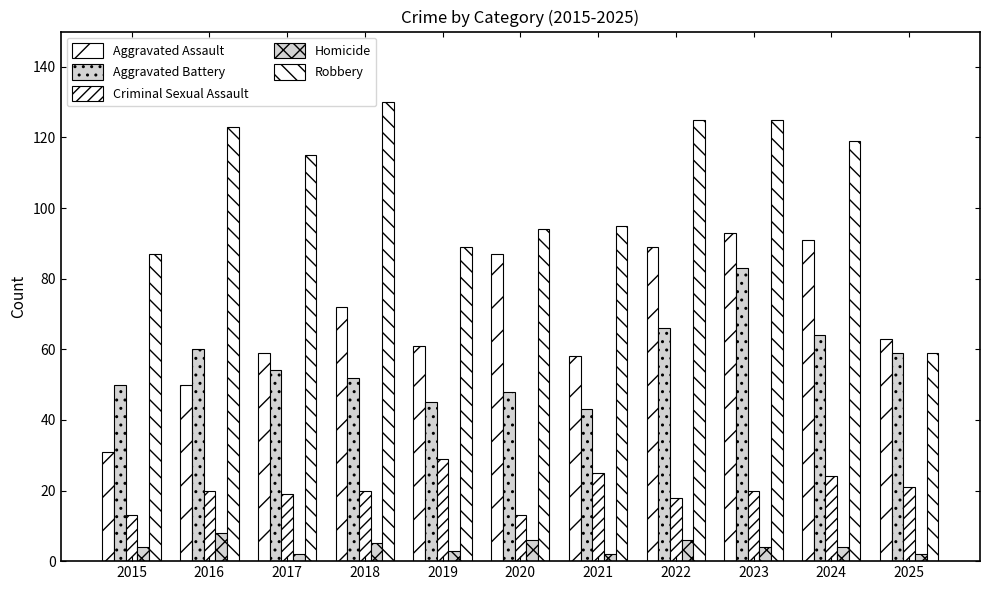

Are the bars horizontal?

No